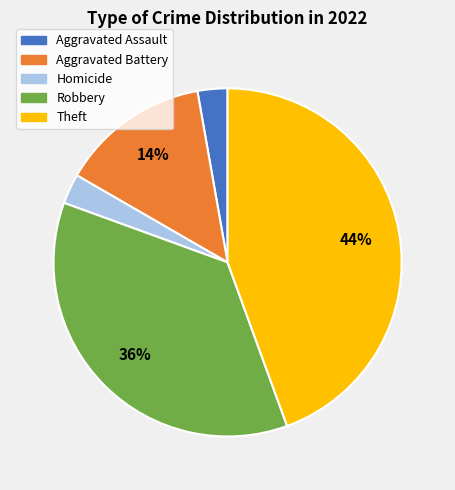

Is there a majority slice in this chart?

No